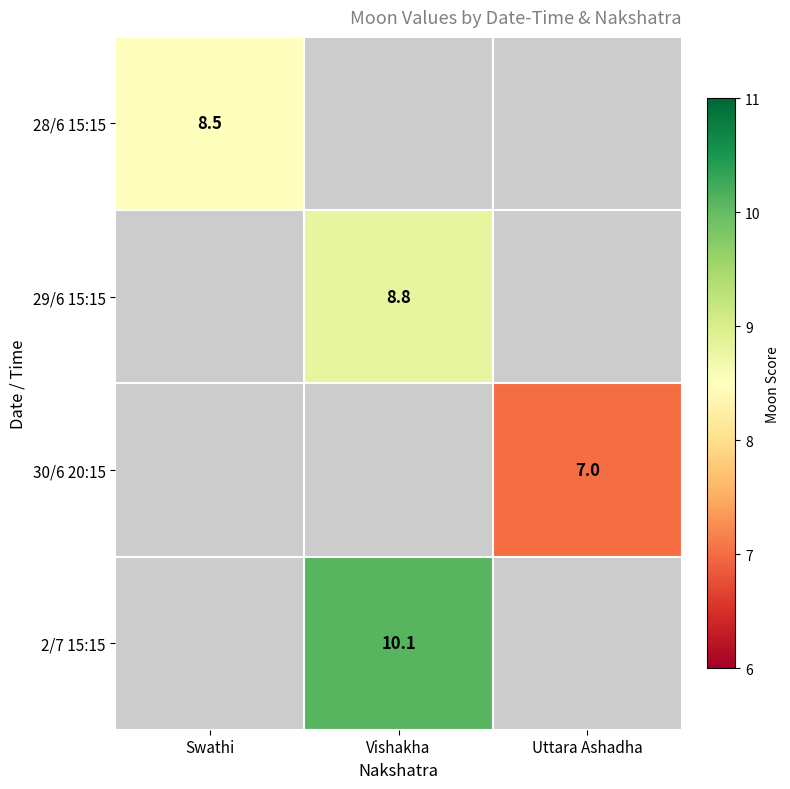

Is it true that 2/7 15:15 equals 10.1 at Vishakha?

True